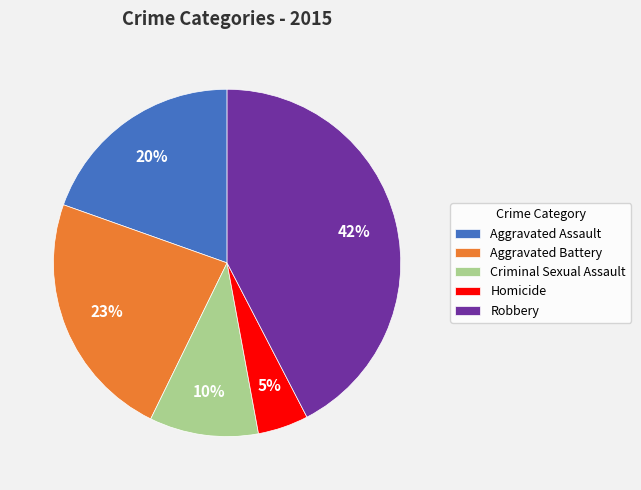

Do Robbery and Homicide together represent more than half of the pie?

No